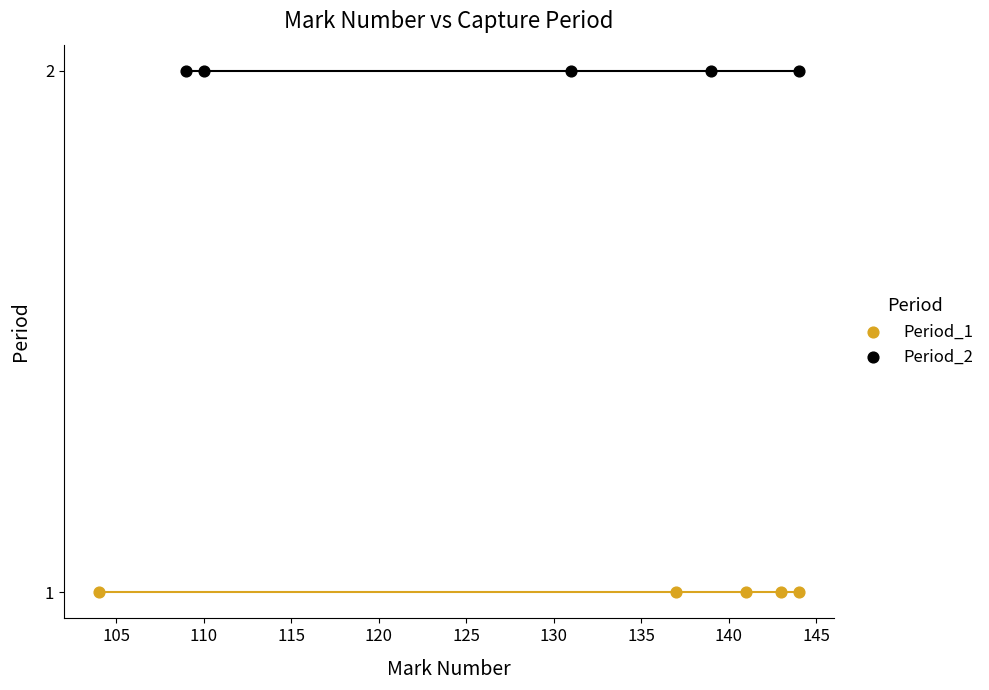

Which series reaches the maximum Y coordinate?

Period_2